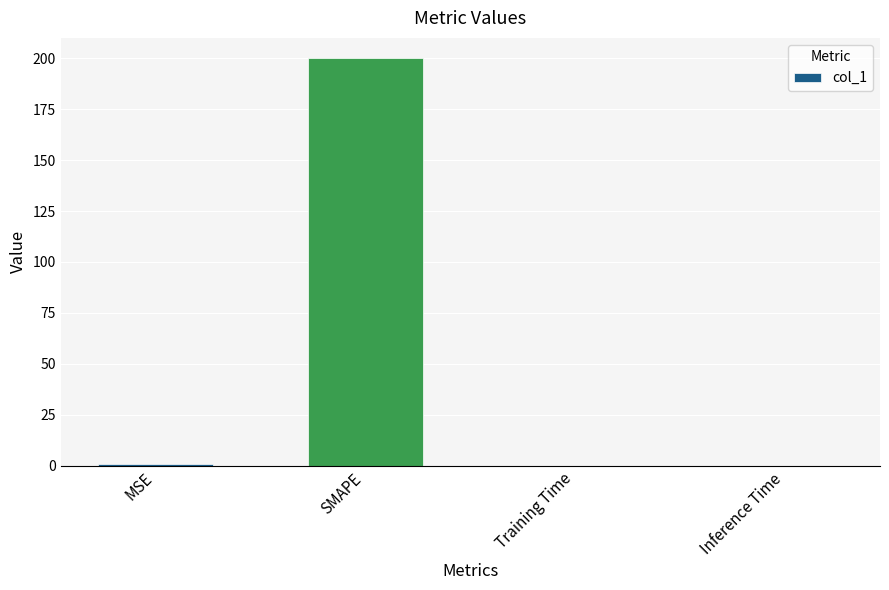

Which label corresponds to the largest value in the chart?

SMAPE